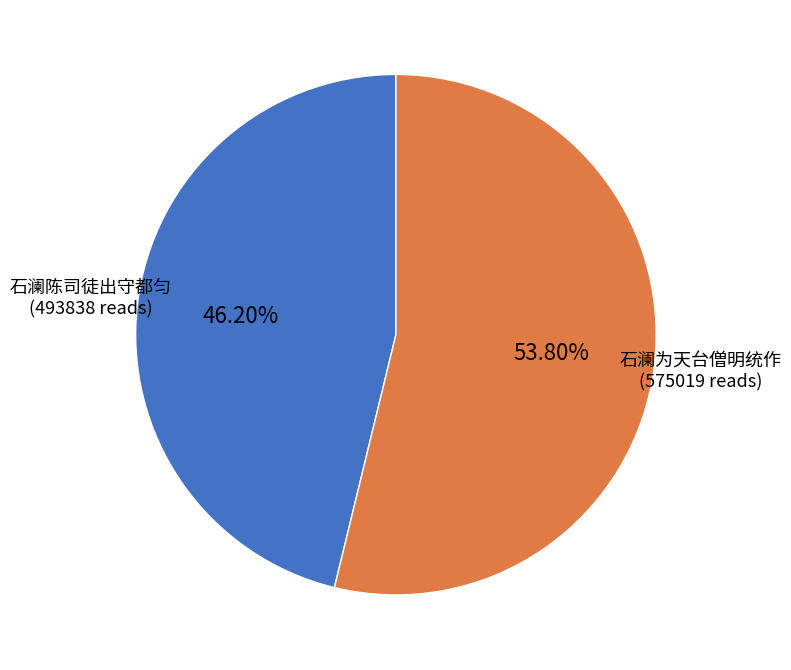

True or false: 石澜为天台僧明统作 accounts for 47% of the total.

False